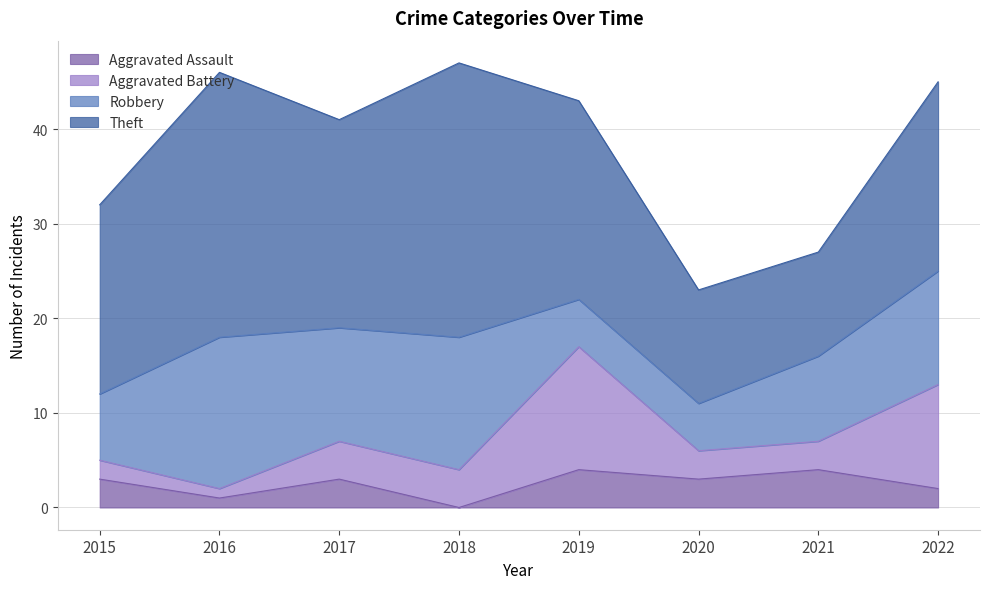

True or false: Aggravated Assault has a value of 4 at 2021.

True